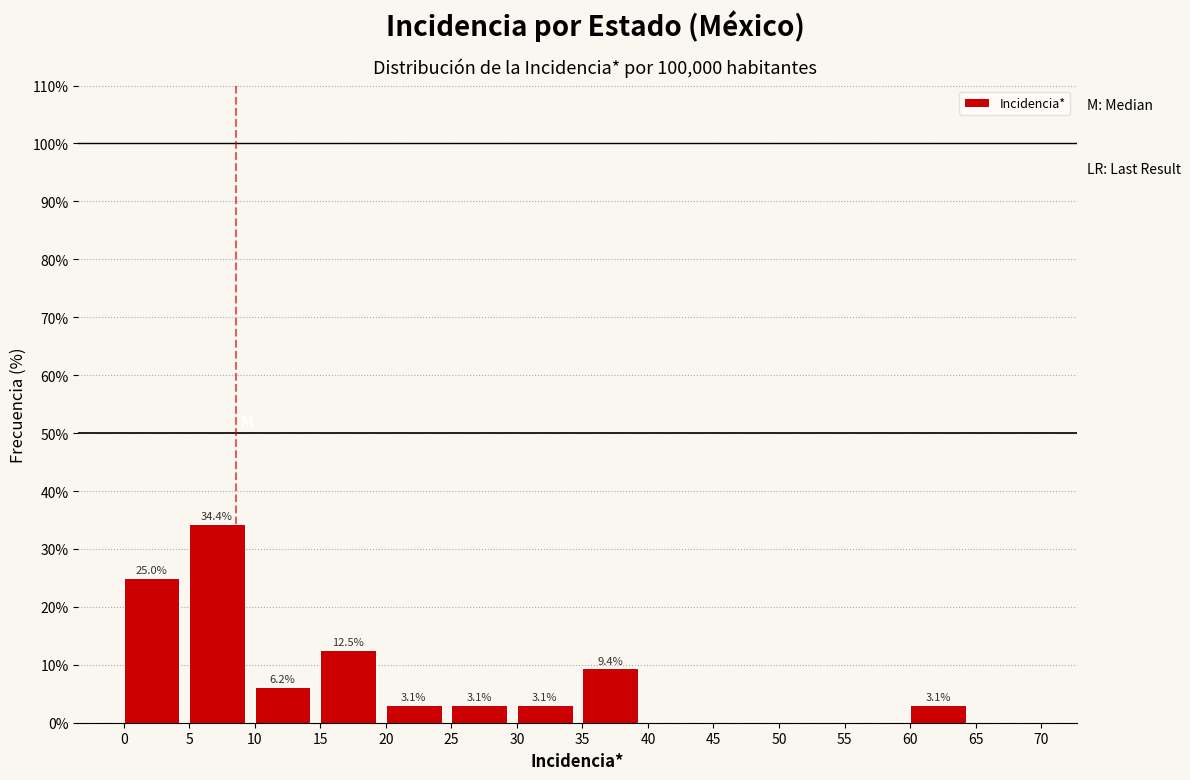

Which range on the x-axis has the tallest bar?

5 to 10